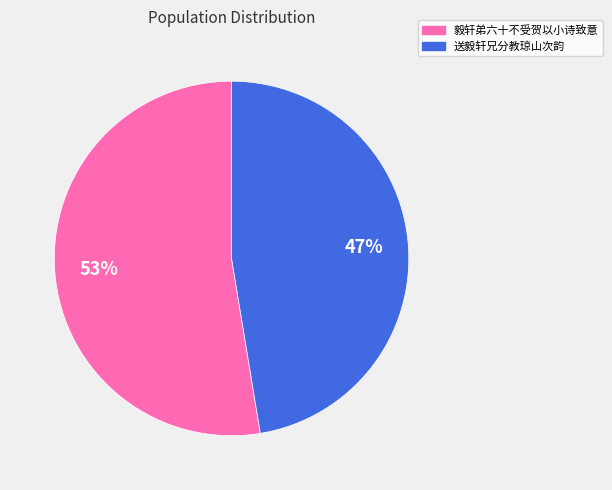

Approximately how many times larger is the value at 毅轩弟六十不受贺以小诗致意 compared to 送毅轩兄分教琼山次韵?

1.1